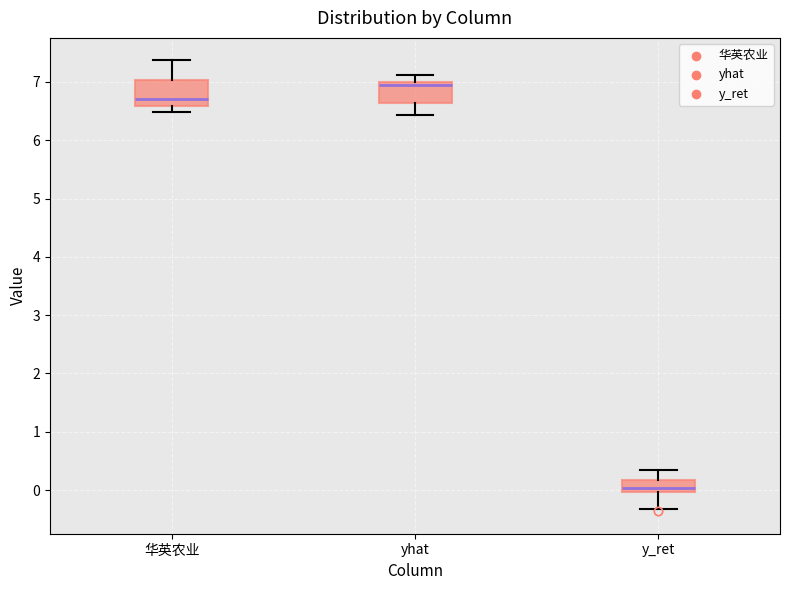

Which box's median line is the lowest?

y_ret